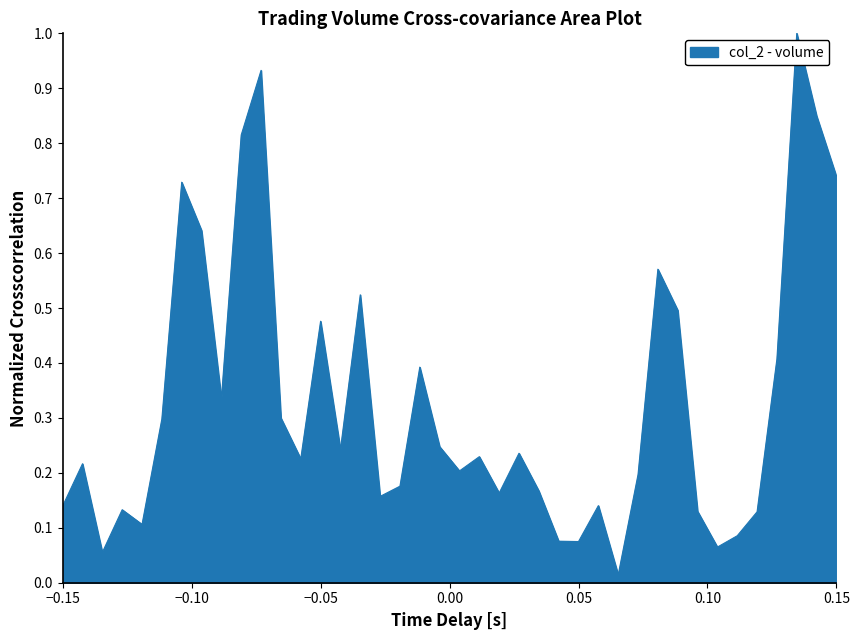

What is the maximum value shown in the chart?

1.0